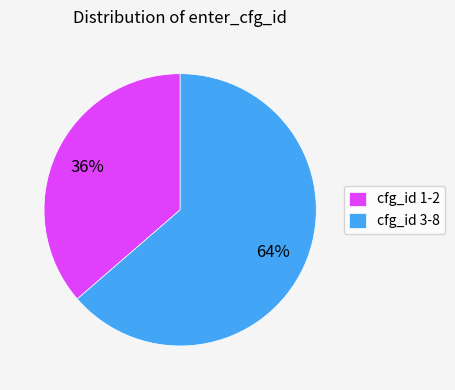

Which slice is the largest?

cfg_id 3-8